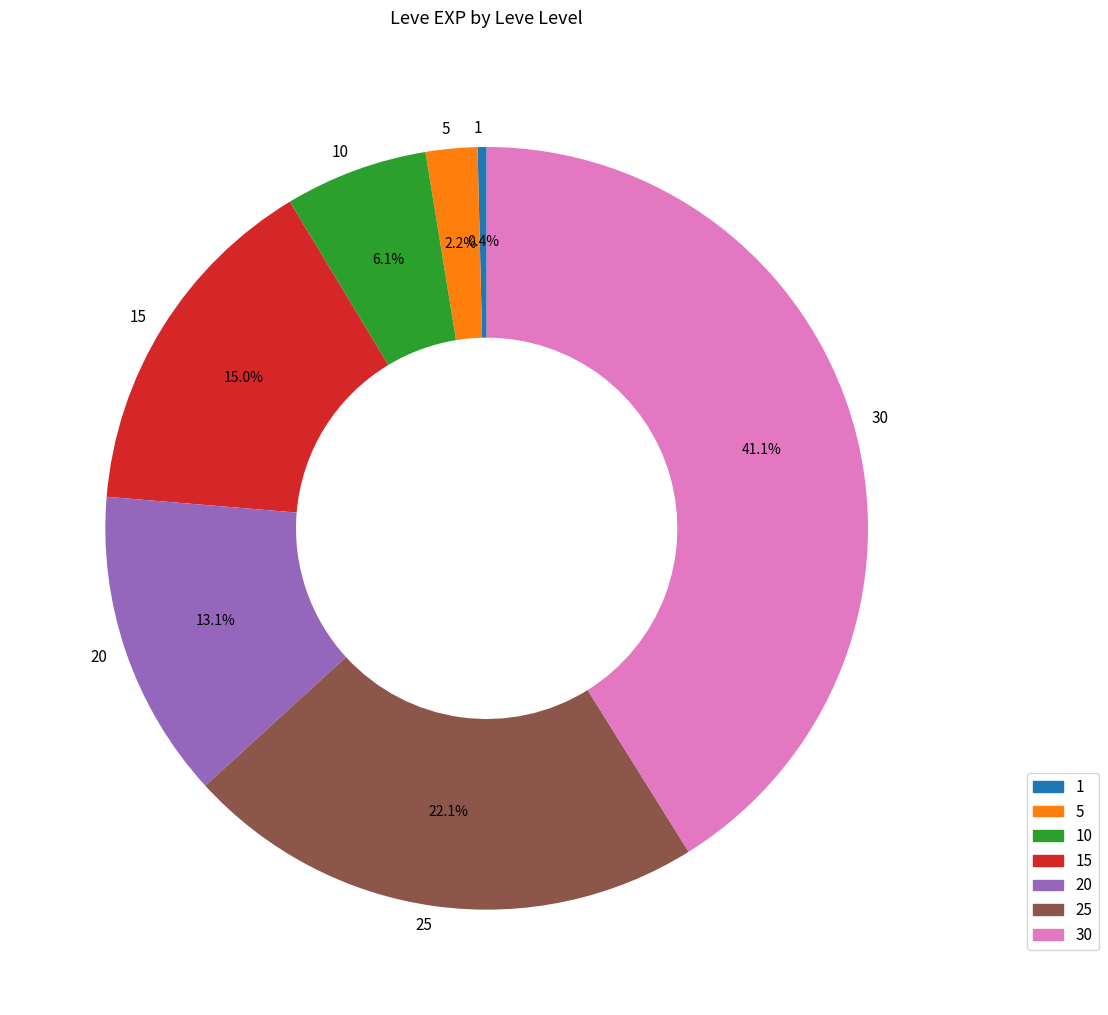

How many slices are in this pie chart?

7